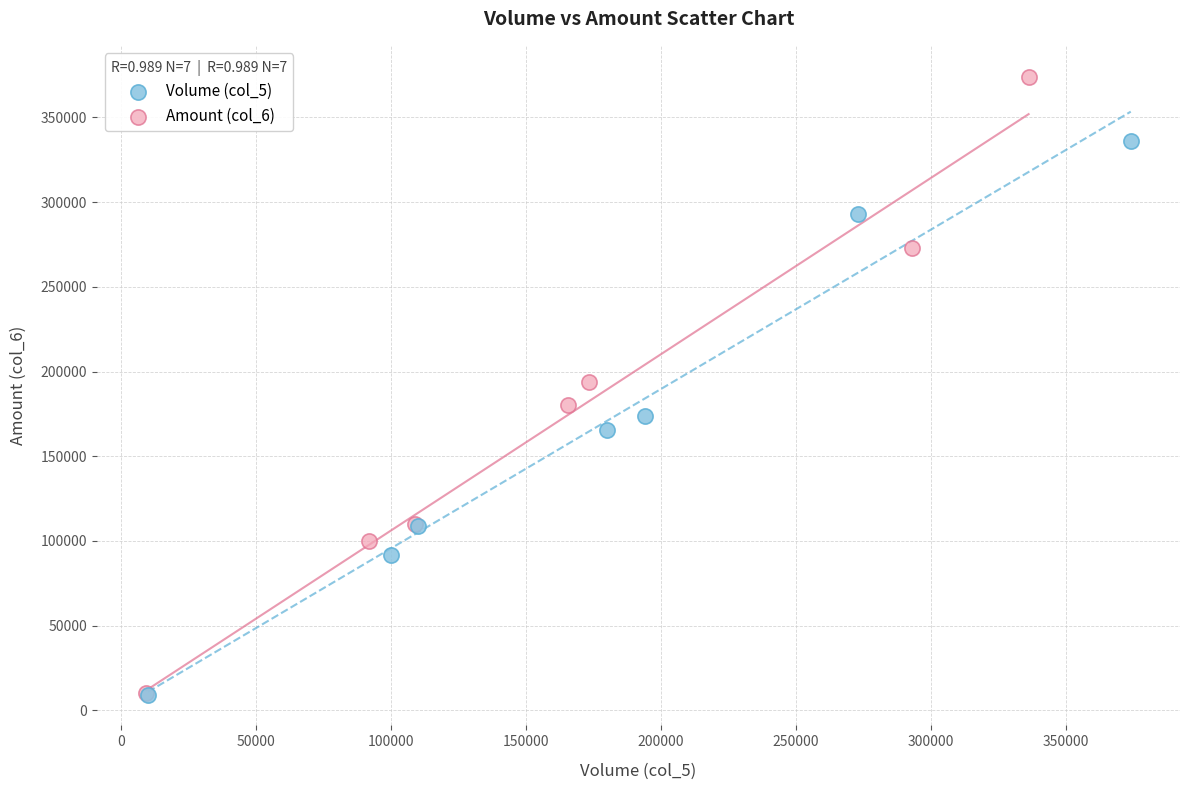

Which series contains the highest Y value?

Amount (col_6)